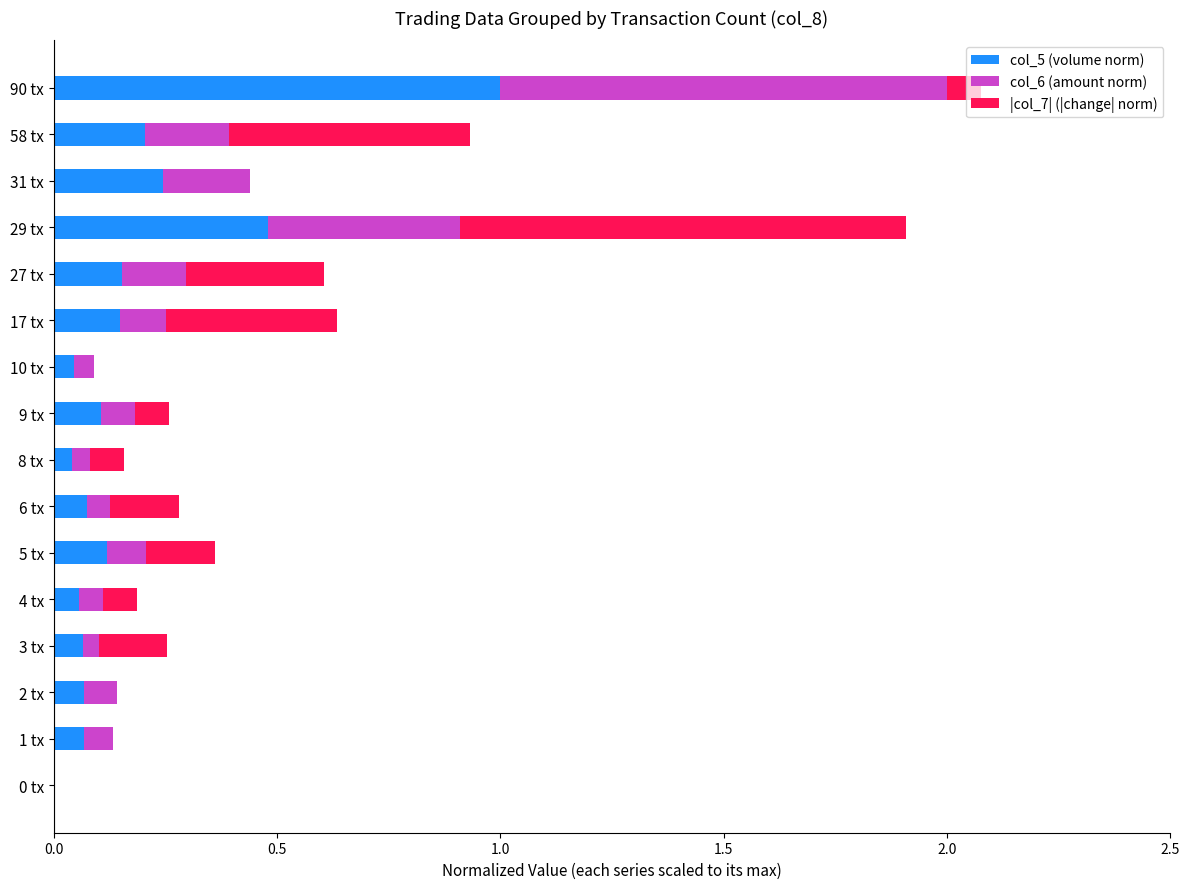

Is it true that col_5 (volume norm) equals 0.1 at 6 tx?

True